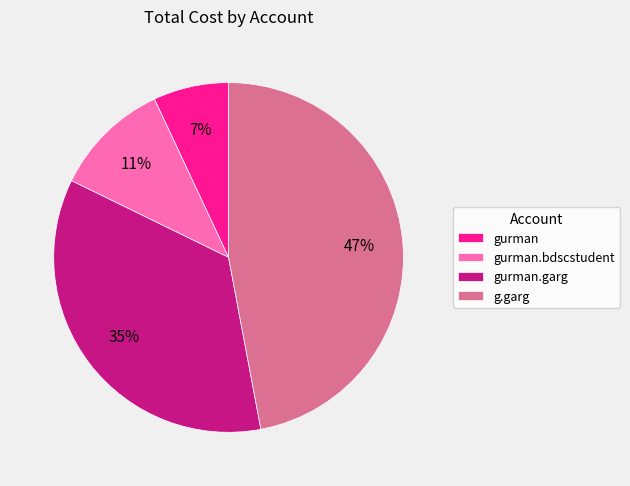

How many segments does this pie chart have?

4